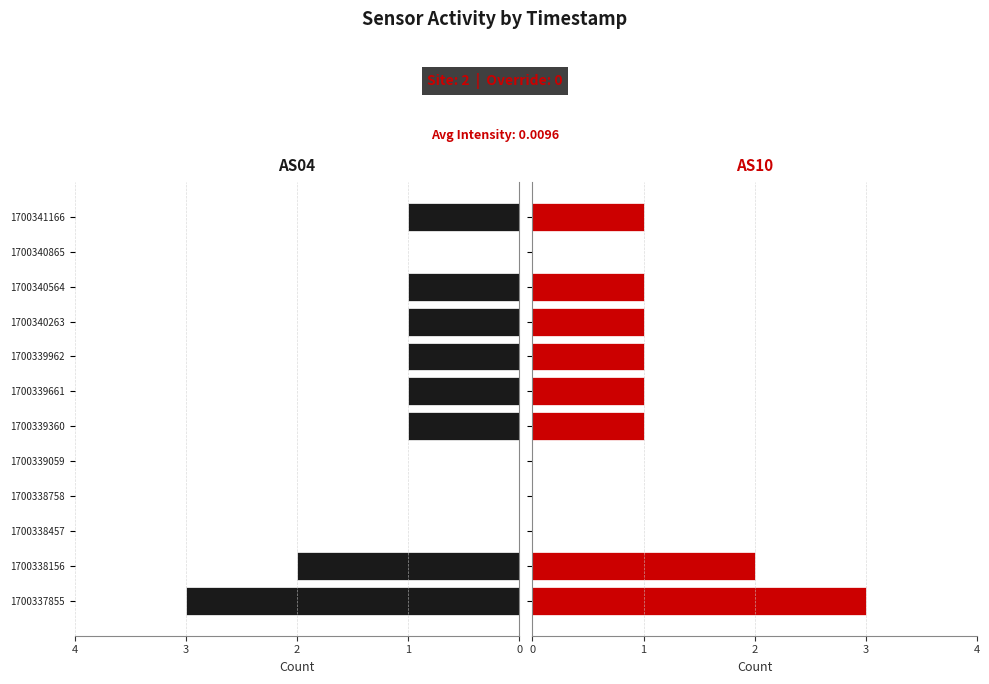

The value of AS04 at 3 is 0. True or false?

True